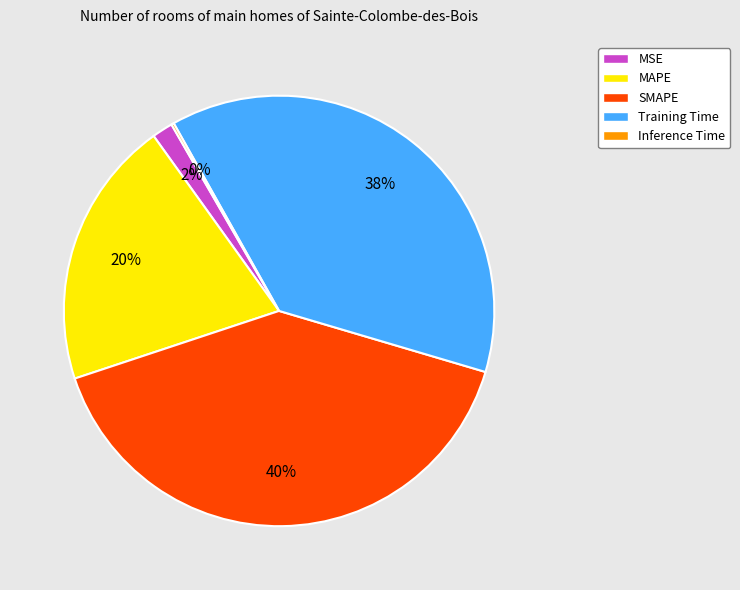

What is the largest slice in the pie chart?

SMAPE